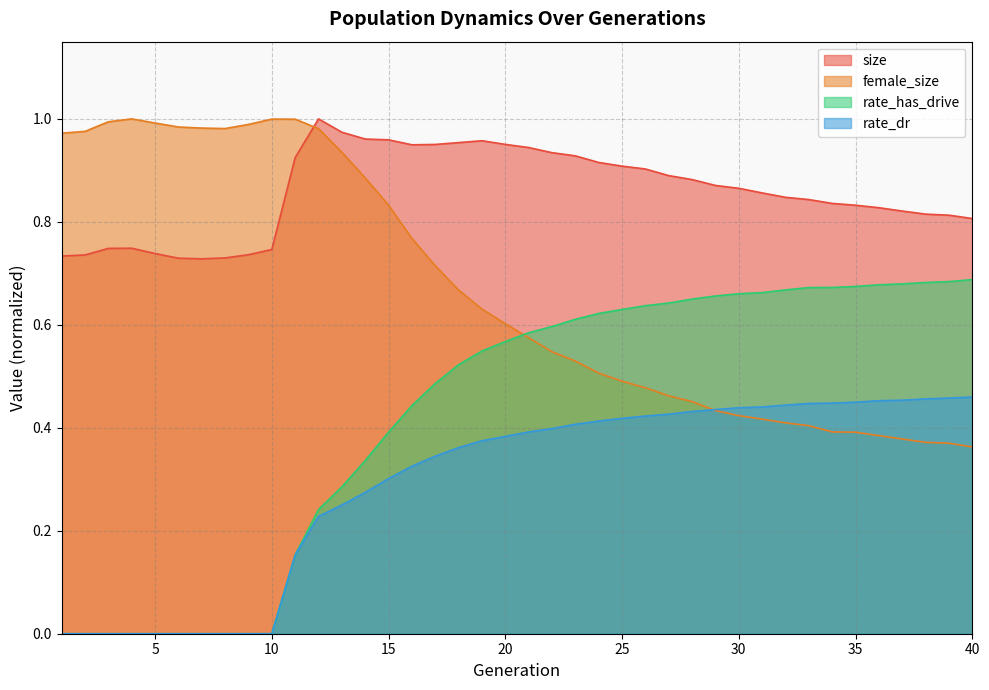

What is the approximate value of size at 12?

1.0